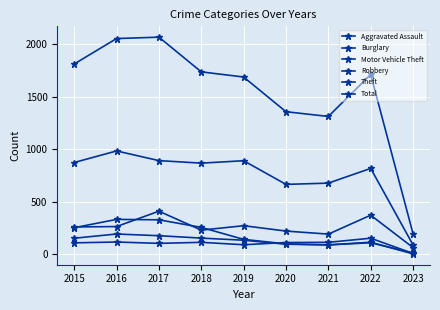

Is the value of Theft at 2021 greater than the value of Motor Vehicle Theft at 2021?

Yes